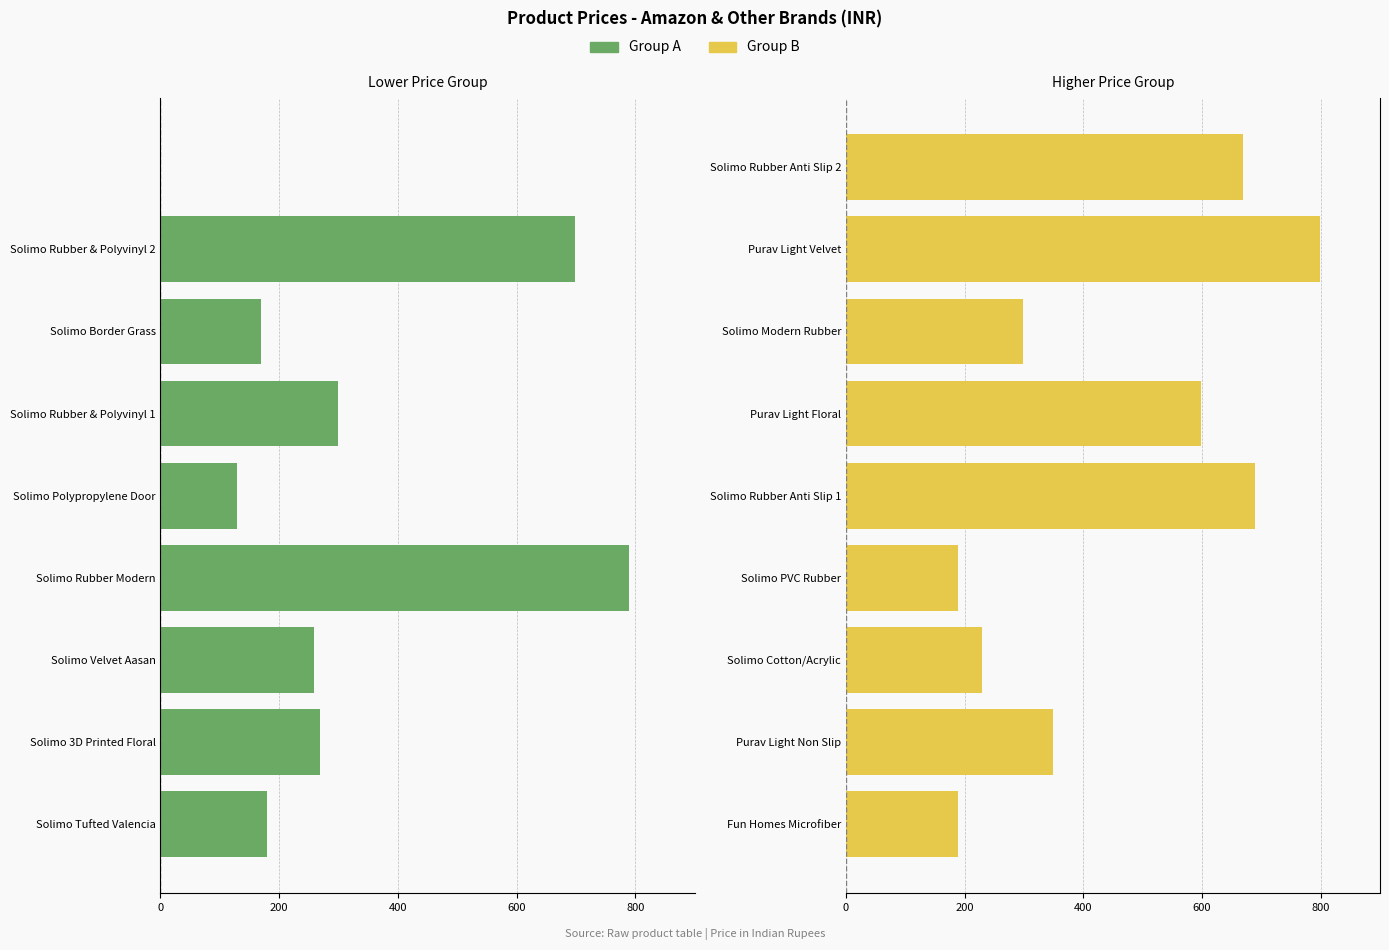

At 8, list the series in order from smallest to largest.

Group A (lower price), Group B (higher price)